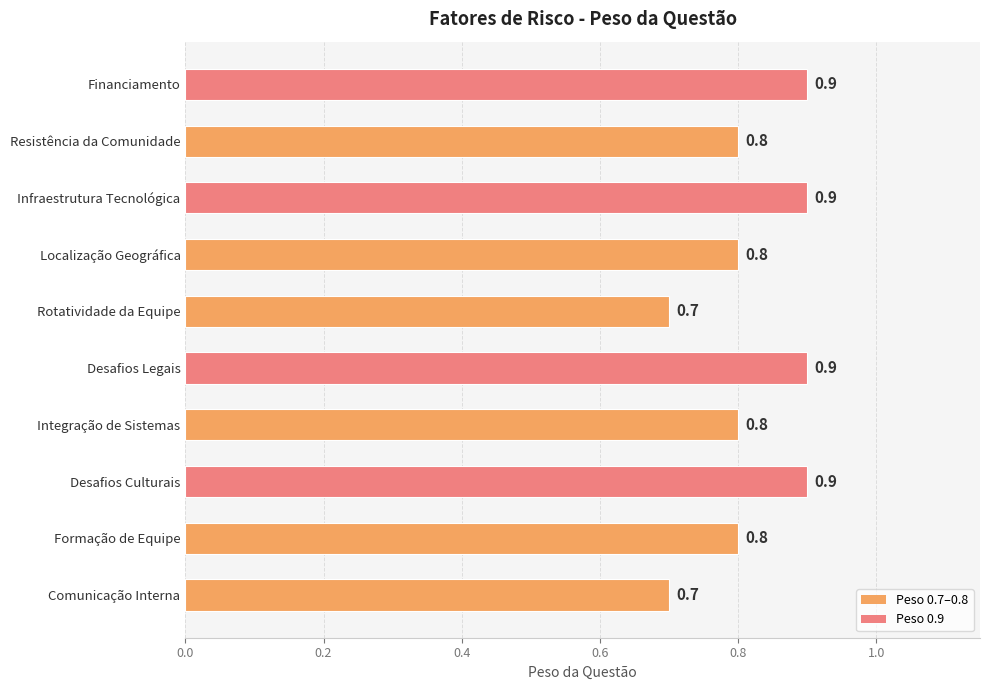

Reading top to bottom, what are all the values shown in this chart?

0.9	0.8	0.9	0.8	0.7	0.9	0.8	0.9	0.8	0.7